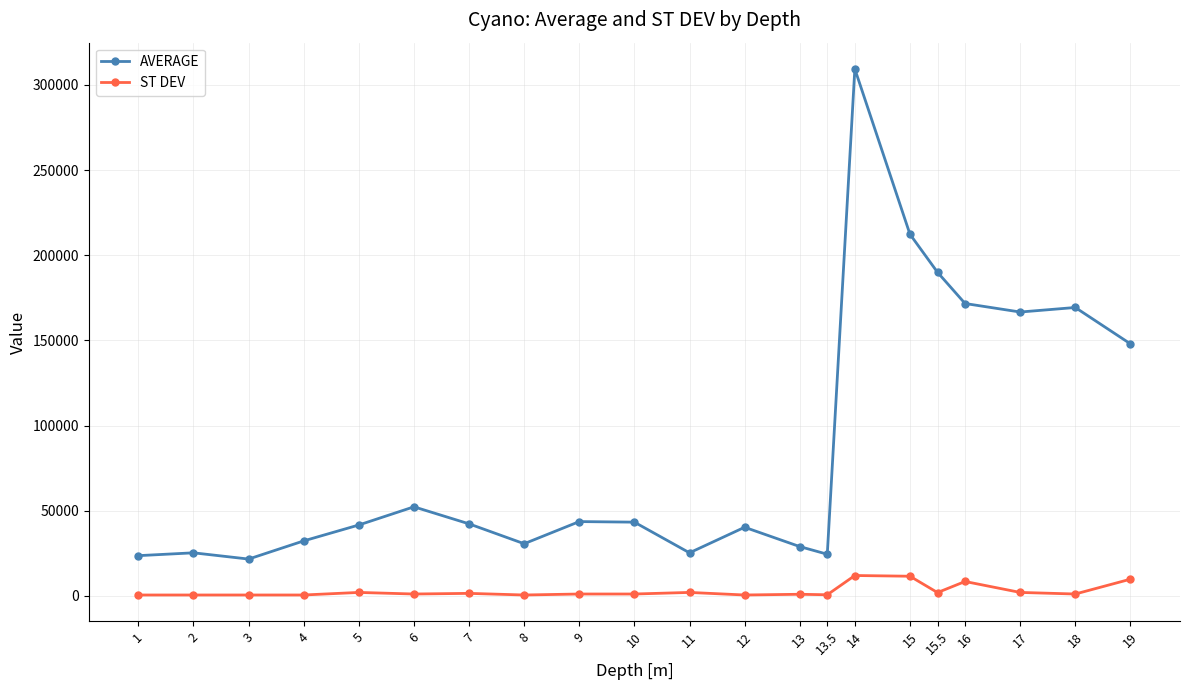

What is the maximum value shown in the chart?

309333.3